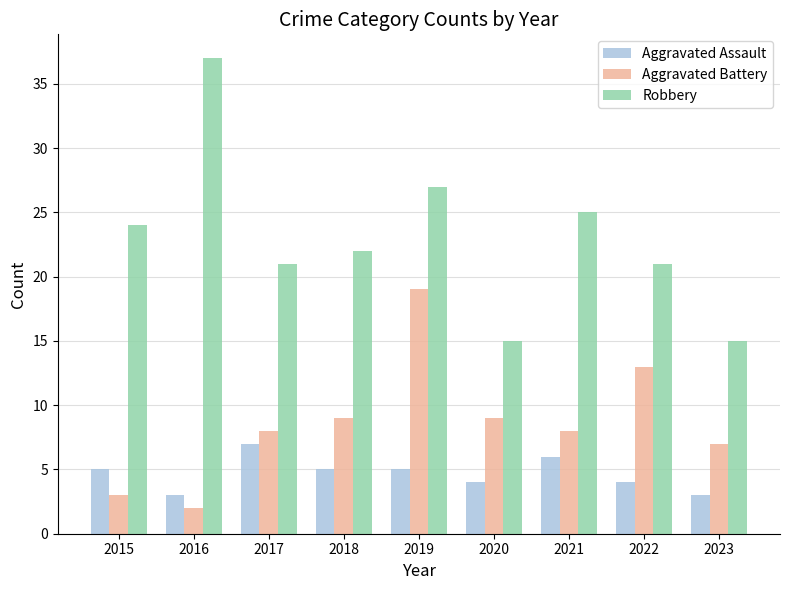

Reading left to right, transcribe all the data shown in this chart.

Aggravated Assault: 2015=5	2016=3	2017=7	2018=5	2019=5	2020=4	2021=6	2022=4	2023=3
Aggravated Battery: 2015=3	2016=2	2017=8	2018=9	2019=19	2020=9	2021=8	2022=13	2023=7
Robbery: 2015=24	2016=37	2017=21	2018=22	2019=27	2020=15	2021=25	2022=21	2023=15